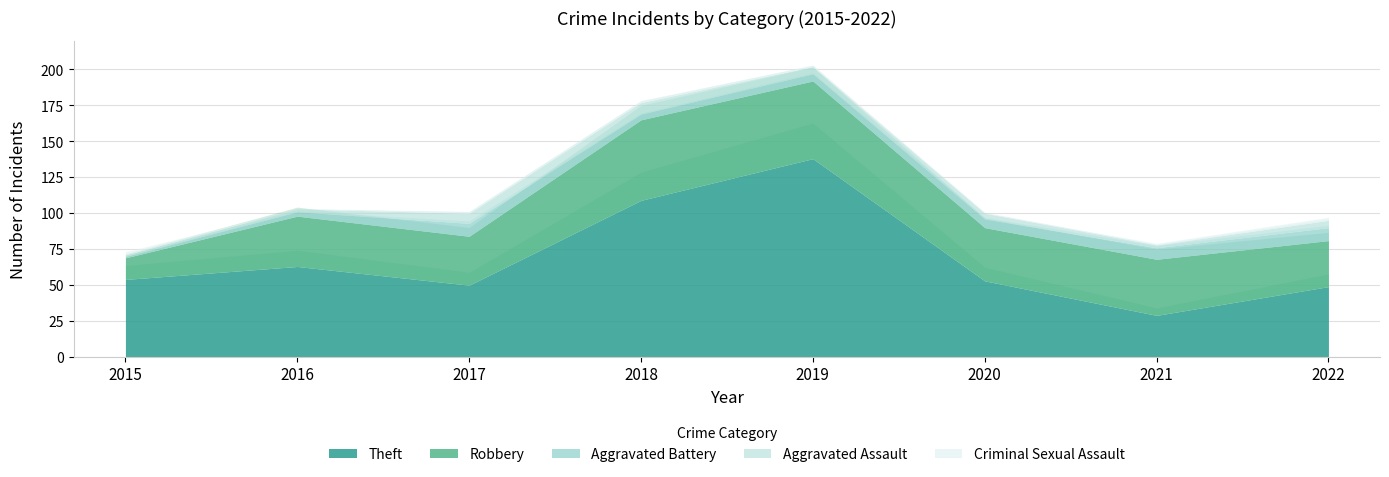

Where is the first local minimum for Robbery?

2017